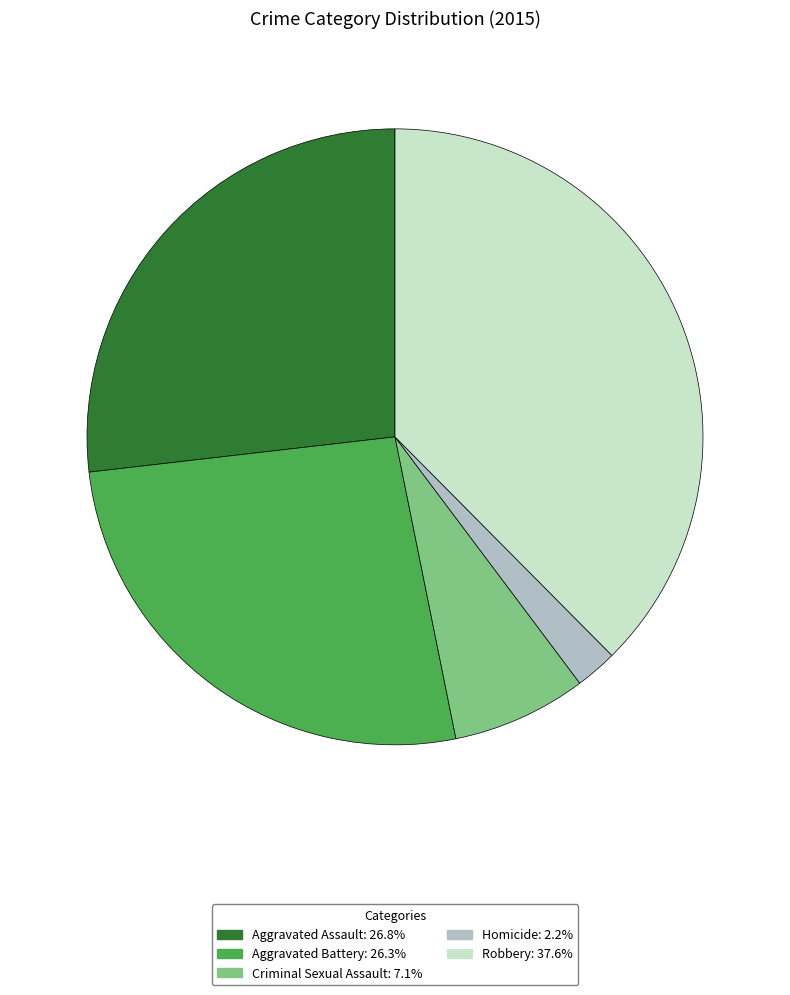

Is the sum of Homicide and Aggravated Assault greater than half?

No